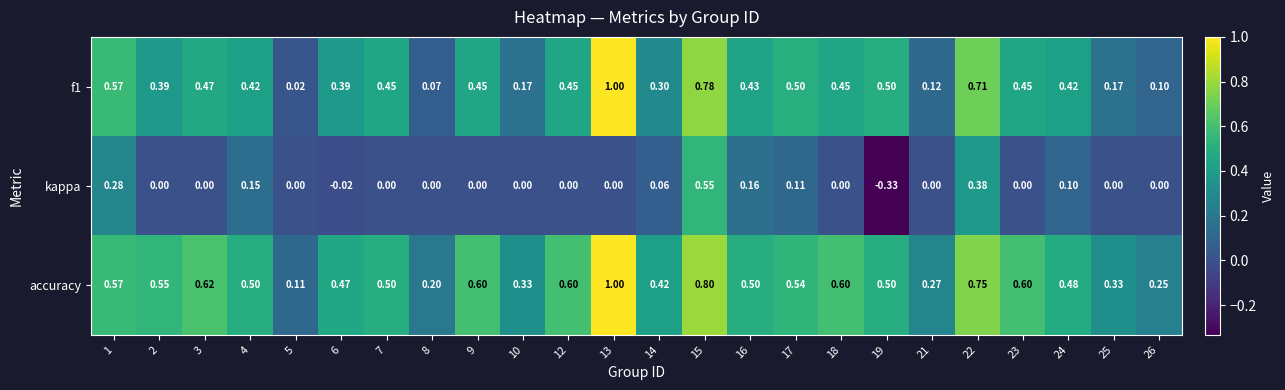

How many distinct data groups are displayed?

3